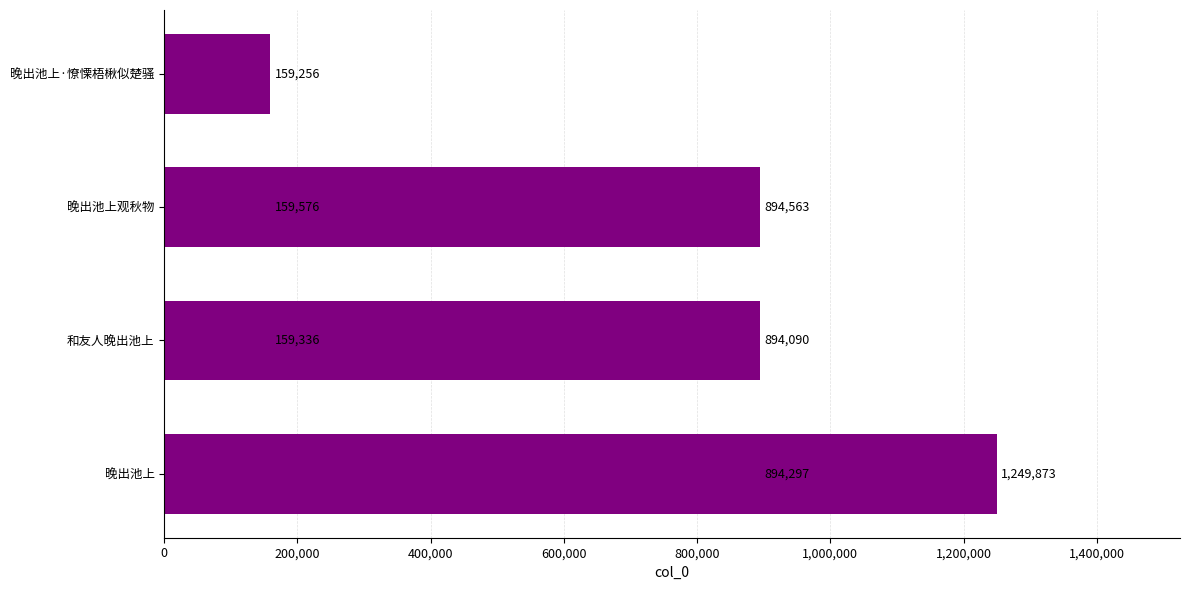

Reading right to left, what are all the values shown in this chart?

159256	894090	159576	894563	159336	1249873	894297